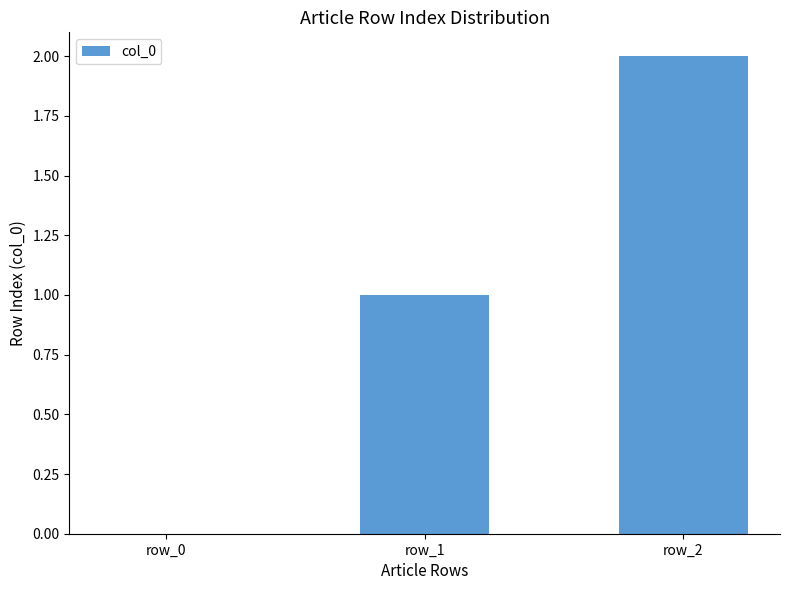

What is the change in value from row_1 to row_2?

+1